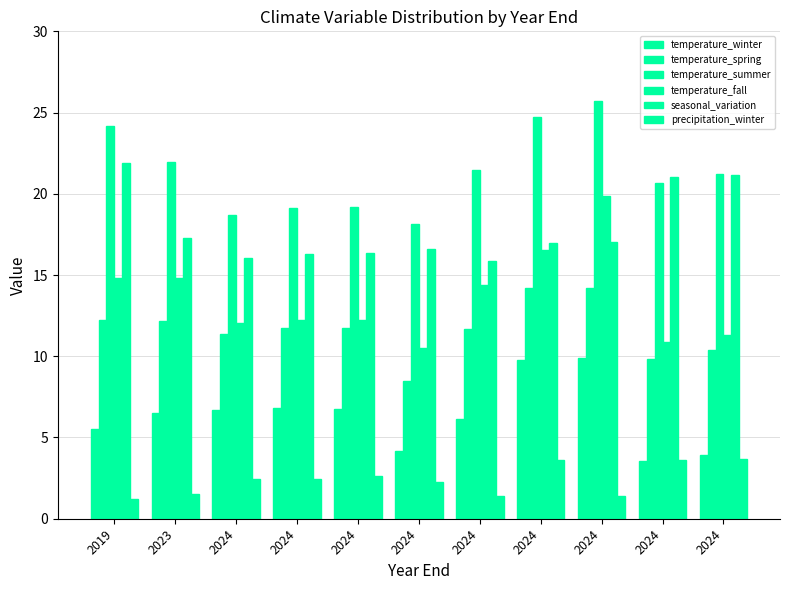

How many distinct data groups are displayed?

6